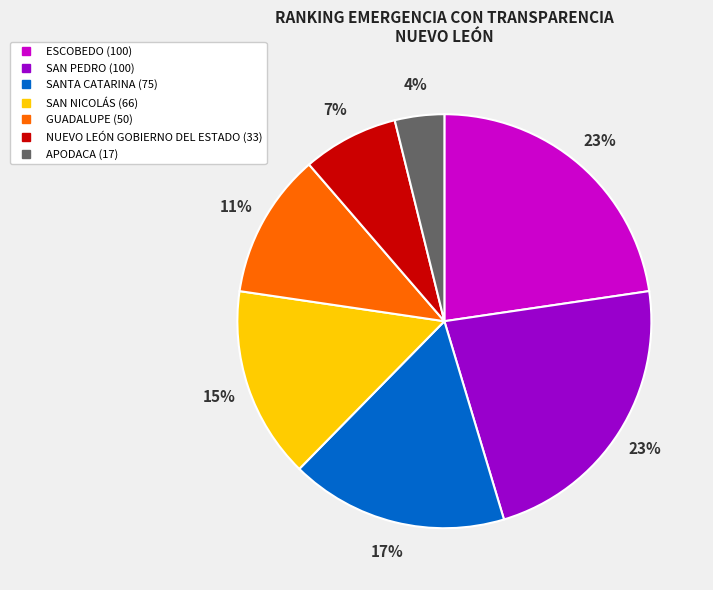

How many segments does this pie chart have?

7